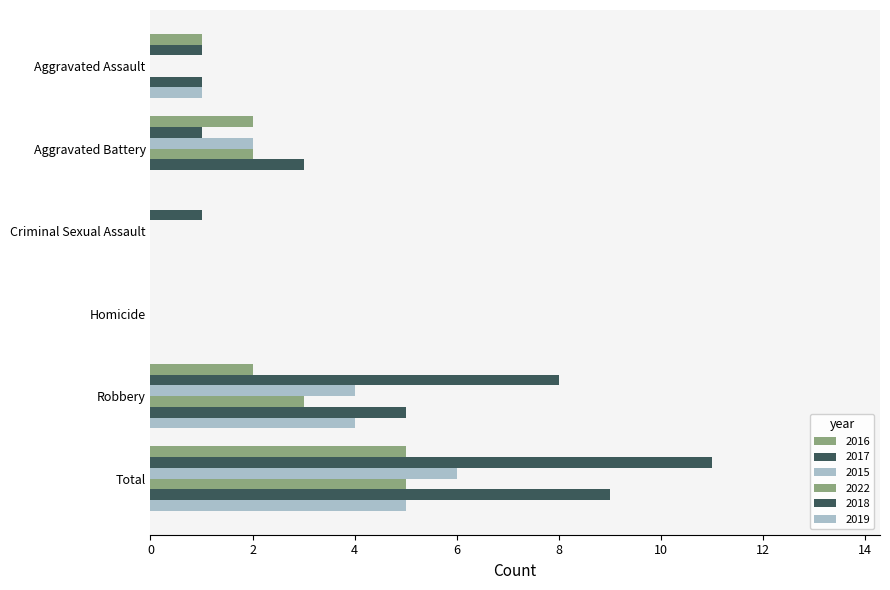

Which series has the widest spread of values?

2017